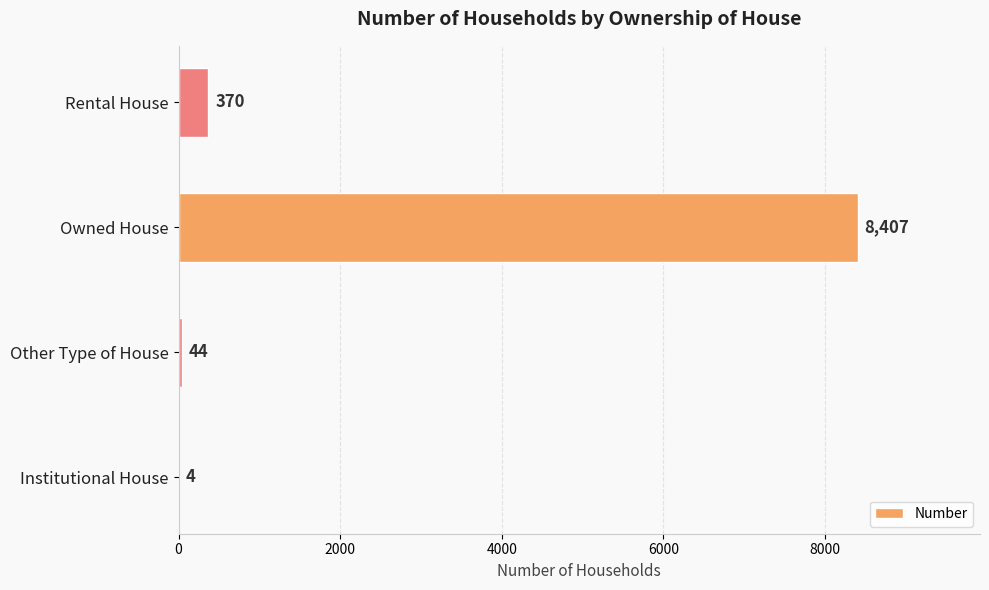

What is the sum of all values?

8825